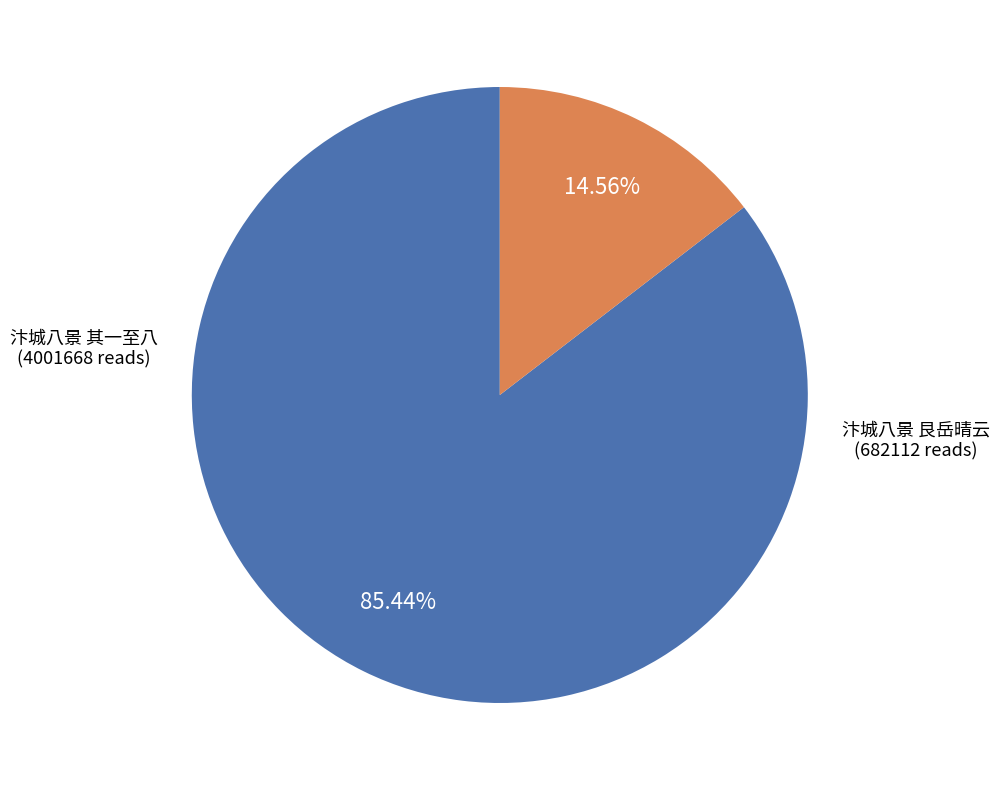

To the nearest percent, what is the difference between the largest and smallest slice percentages?

71%